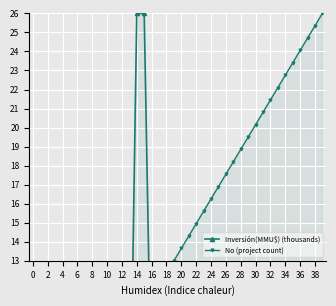

Between 6 and 31, which is larger?

6